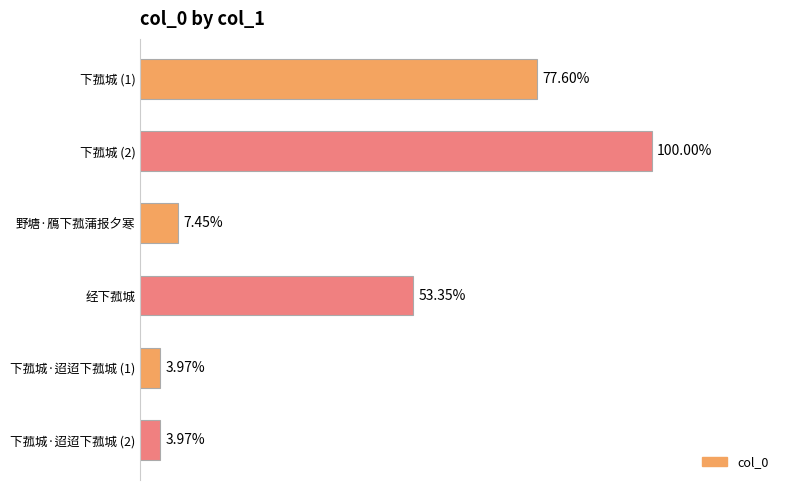

What is the difference between the maximum and minimum values?

1190747